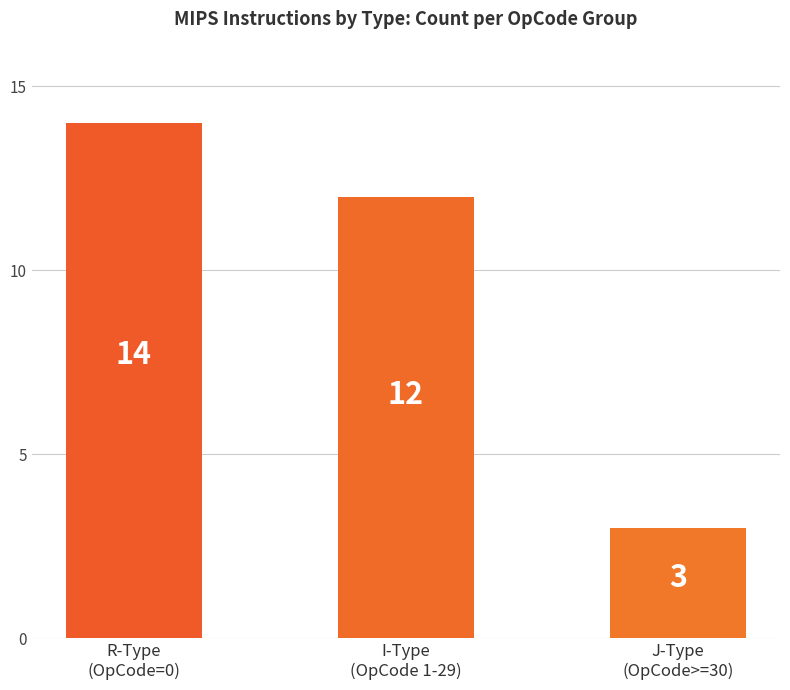

What position from the right is R-Type
(OpCode=0)?

3